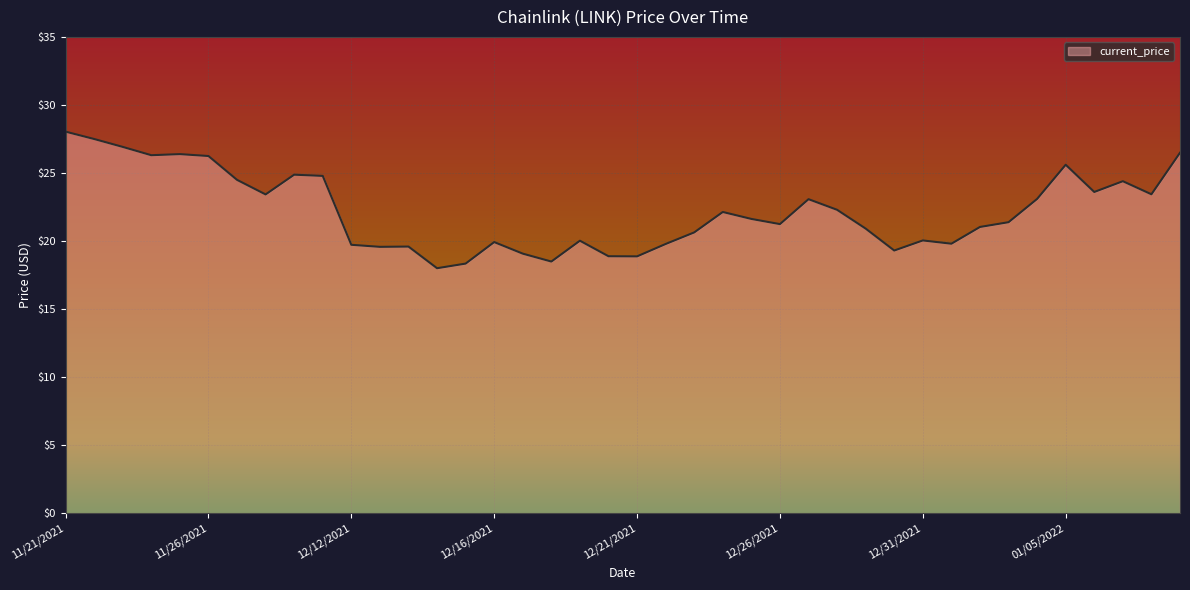

True or false: there are more than 1 points higher than both neighbors.

True